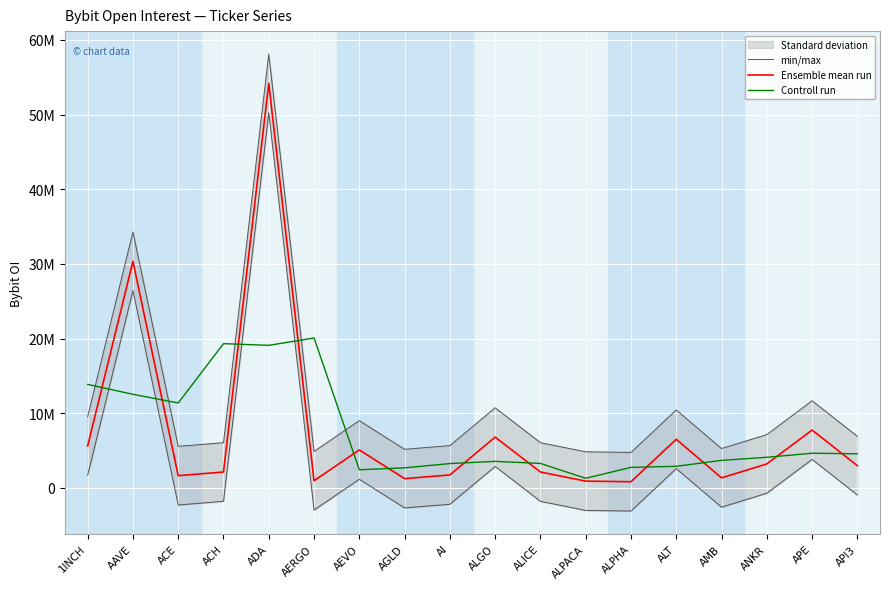

What is the difference between the second highest and second lowest values in the min/max series?

29433247.0